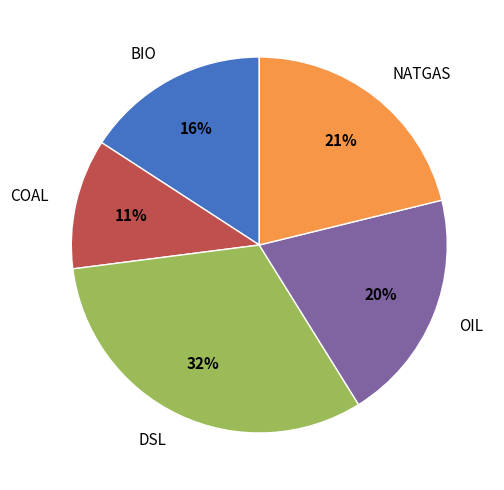

To the nearest percent, what portion does OIL represent?

20%